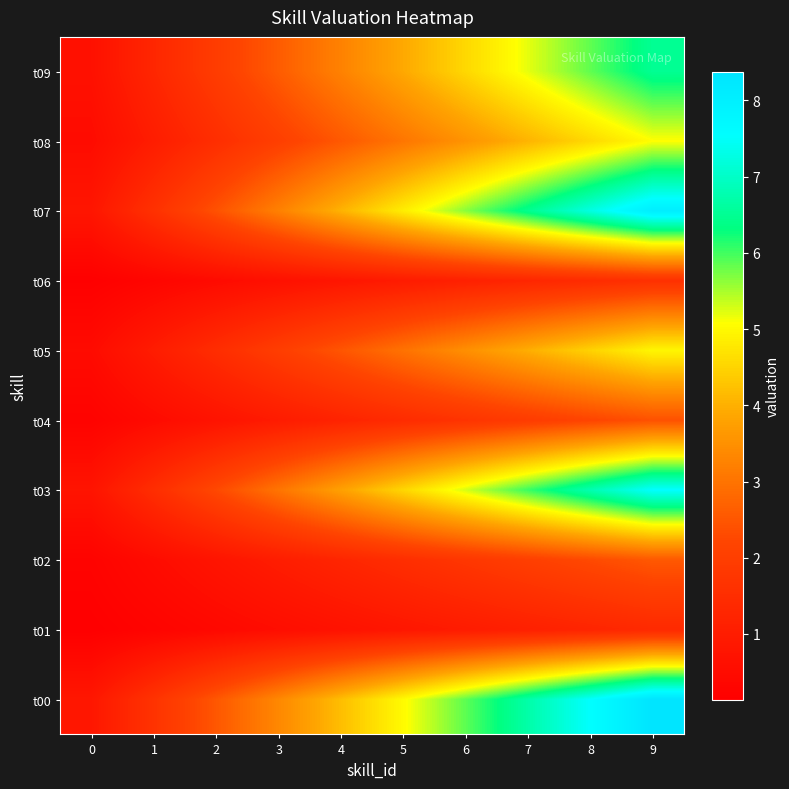

At how many categories does at least one series exceed 8?

1